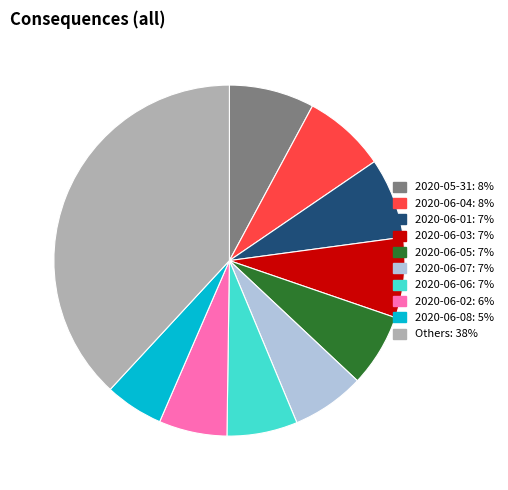

How many segments does this pie chart have?

10